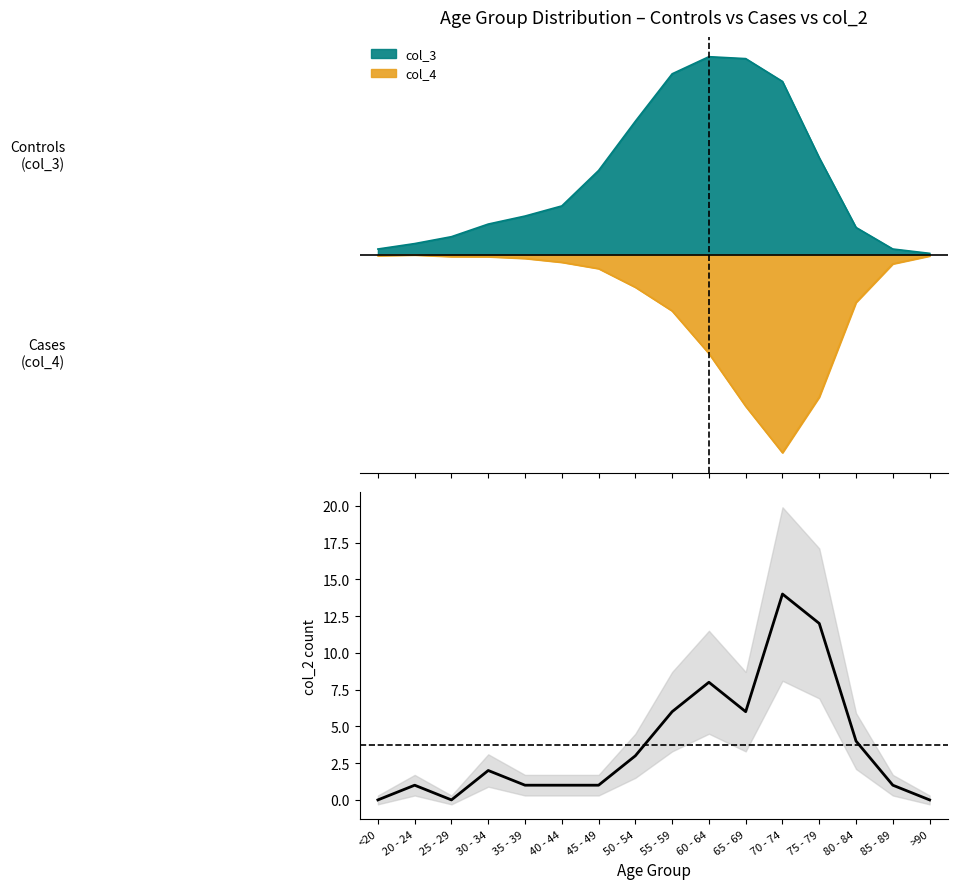

What is the difference between the values at 45 - 49 and <20?

1